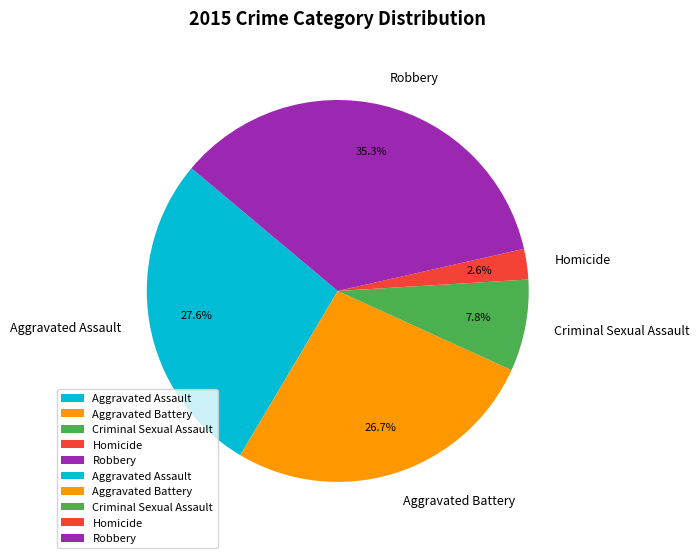

What percentage is NOT represented by Robbery?

64.7%